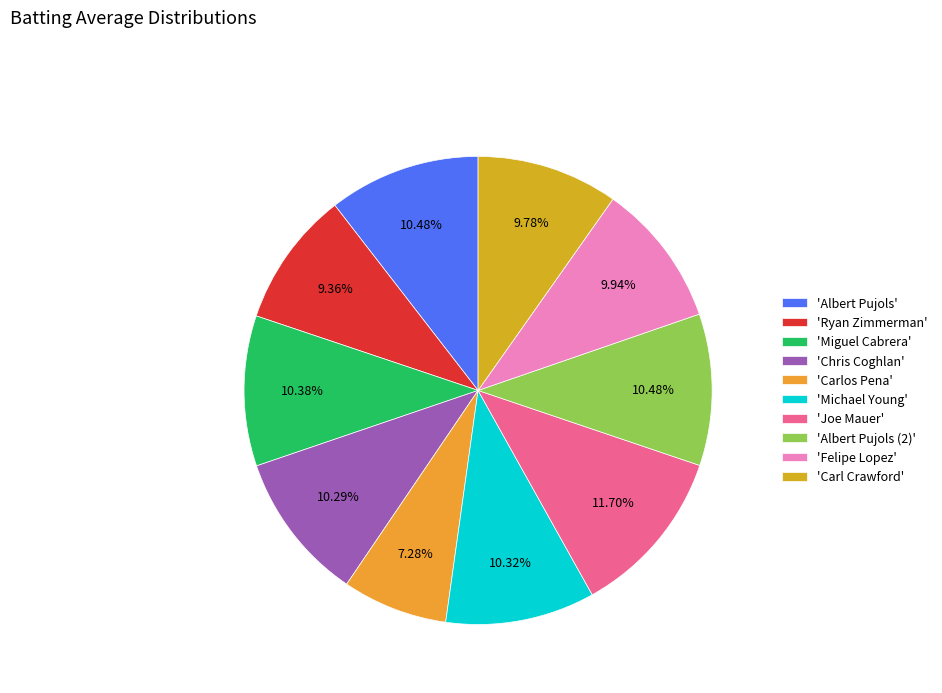

How many slices are in this pie chart?

10